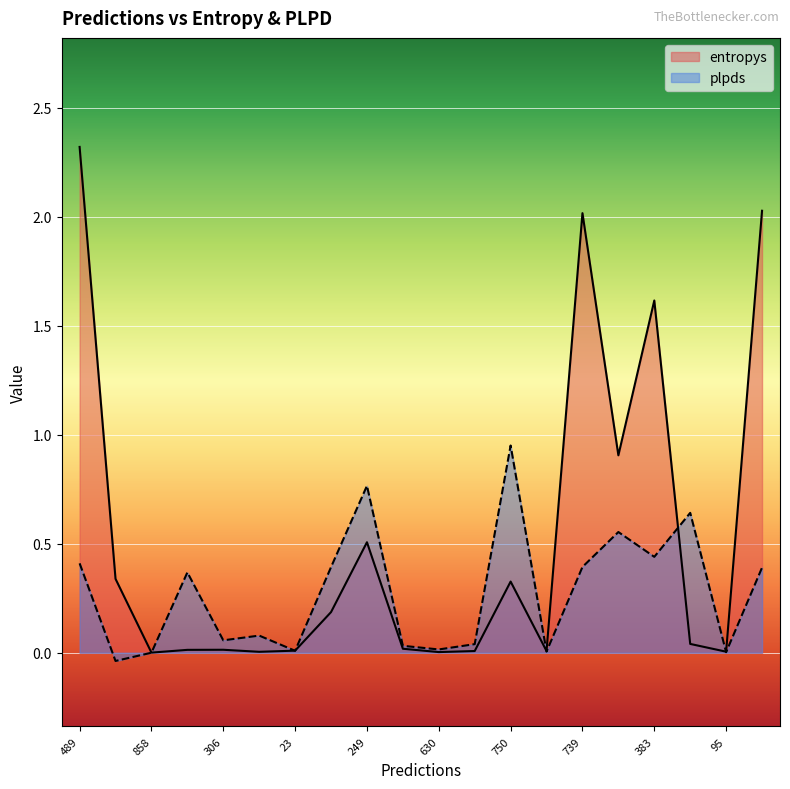

At which category is the sum across all series the highest?

489